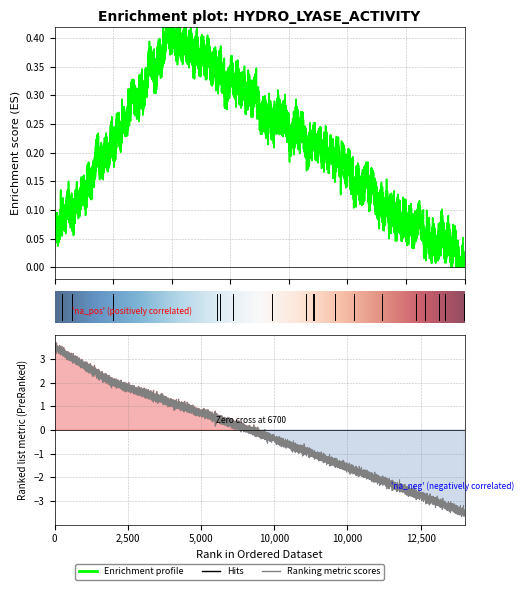

Rank the series by their average value, from highest to lowest.

Enrichment profile, Ranking metric scores